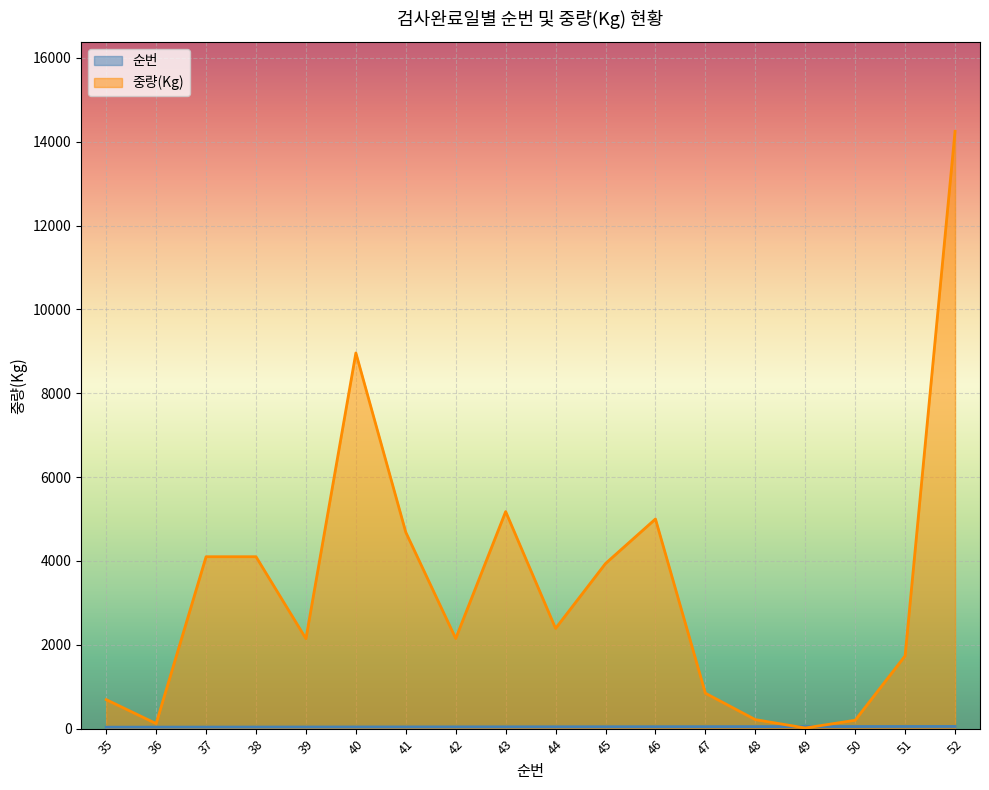

The 순번 series shows 46 at 46. True or false?

True